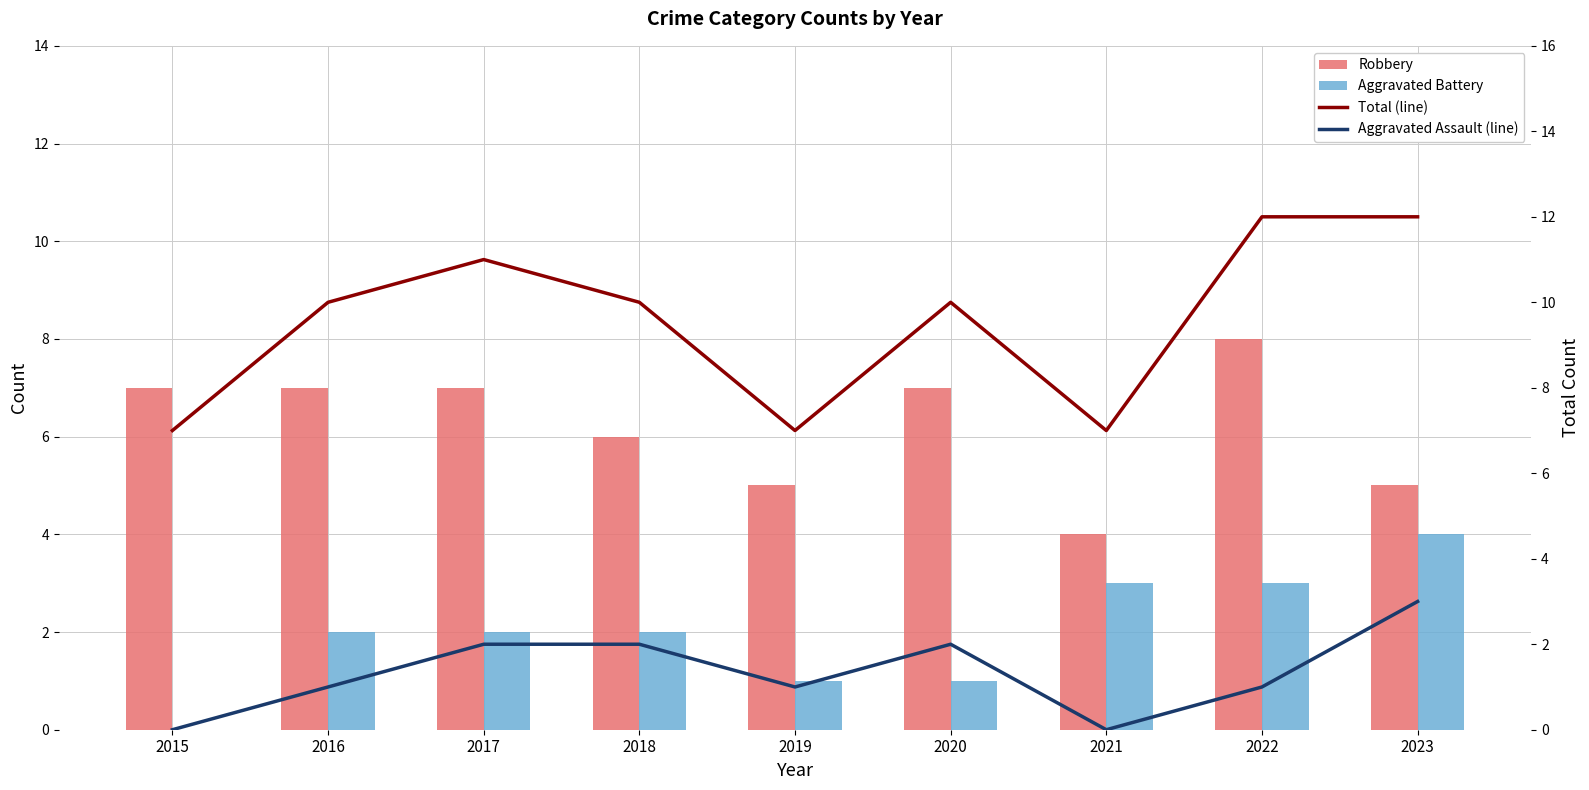

The Aggravated Battery series shows 1 at 2019. True or false?

True